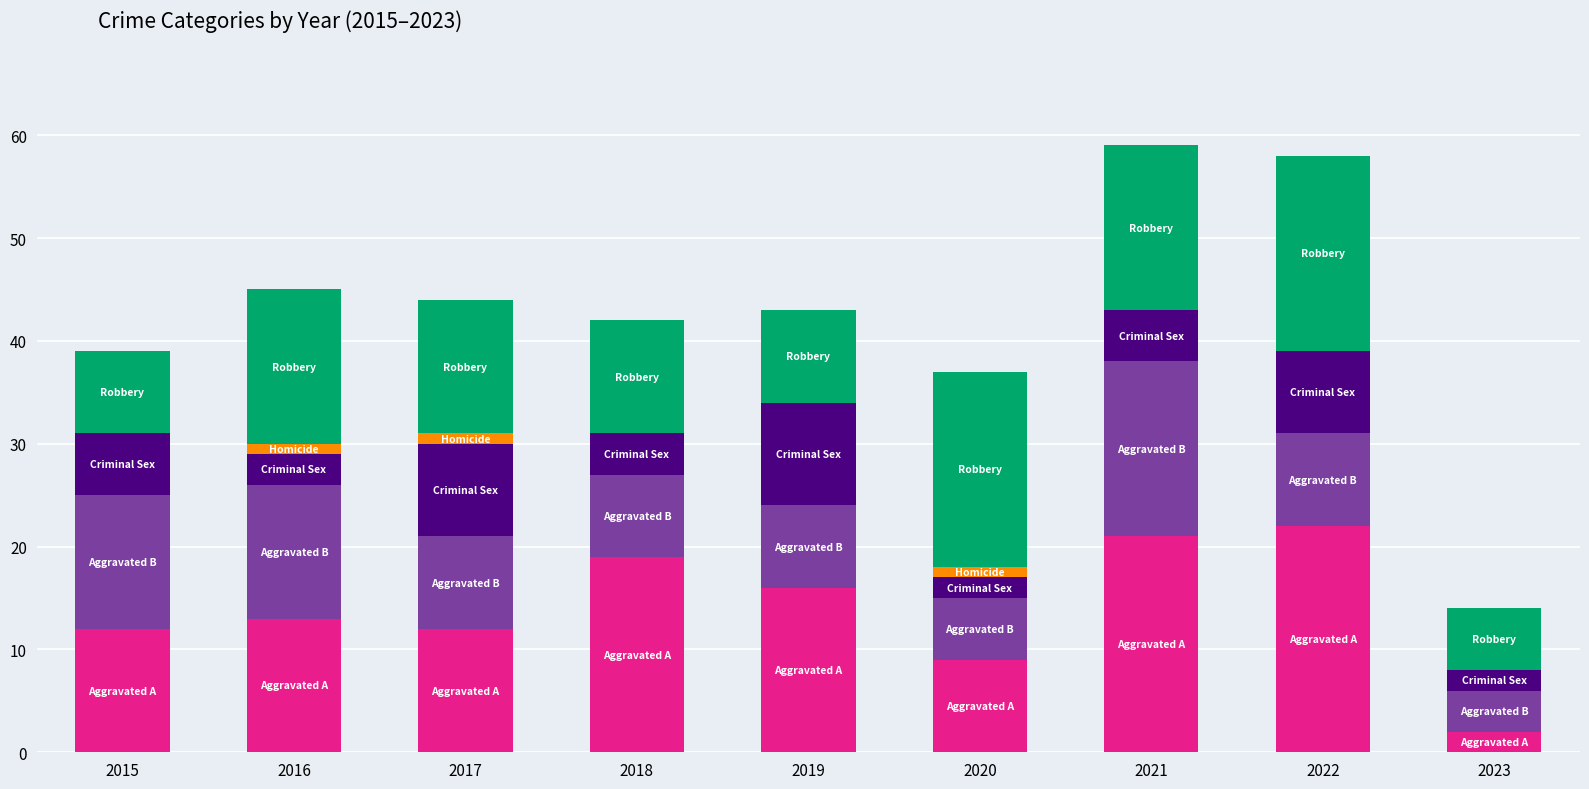

What is the total value across all series at 2023?

14